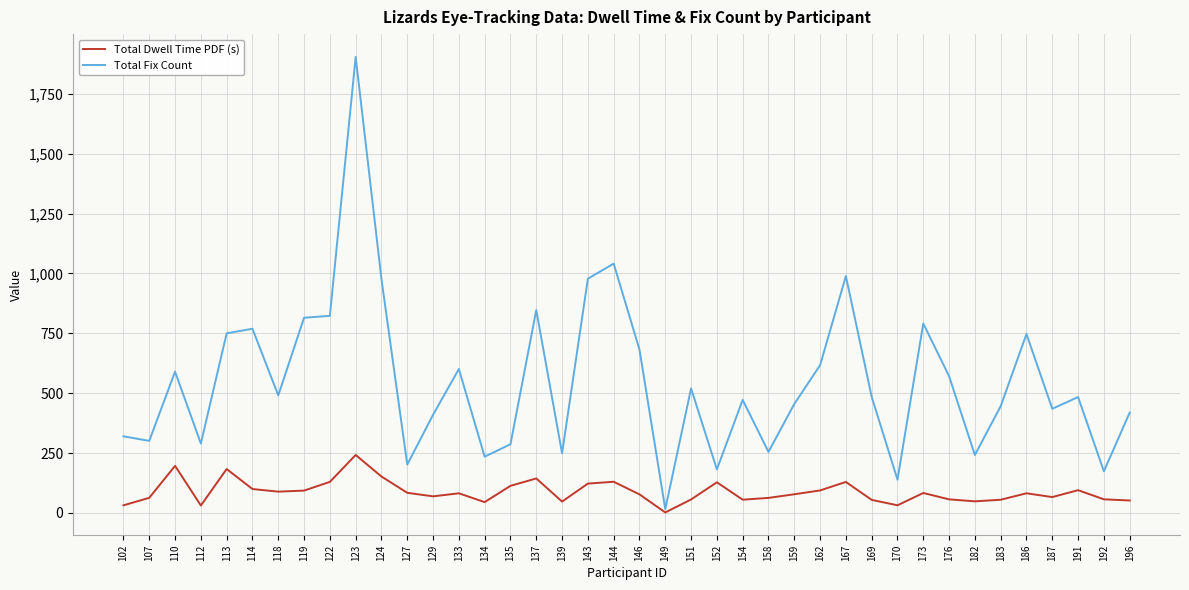

What is the average value of the Total Dwell Time PDF (s) series?

88.1